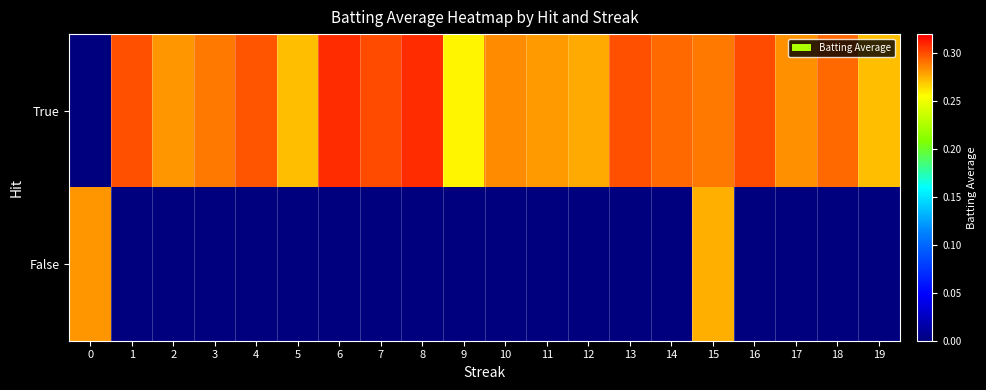

What is the spread (max minus min) of values at 3?

0.3